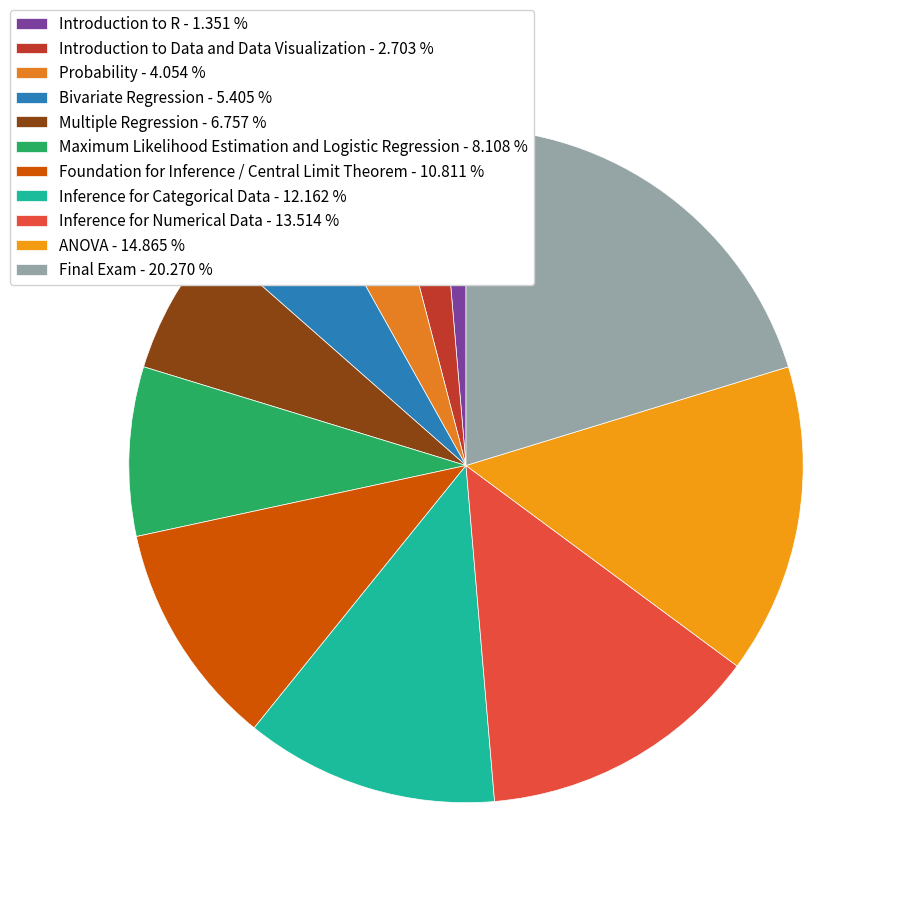

Rank the categories by value from lowest to highest.

Introduction to R, Introduction to Data and Data Visualization, Probability, Bivariate Regression, Multiple Regression, Maximum Likelihood Estimation and Logistic Regression, Foundation for Inference / Central Limit Theorem, Inference for Categorical Data, Inference for Numerical Data, ANOVA, Final Exam